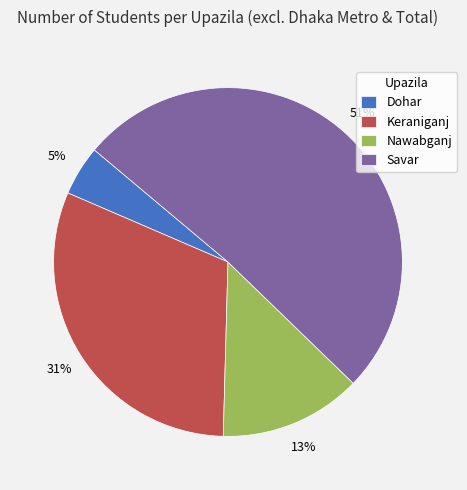

What percentage is the Keraniganj slice, to the nearest percent?

31%